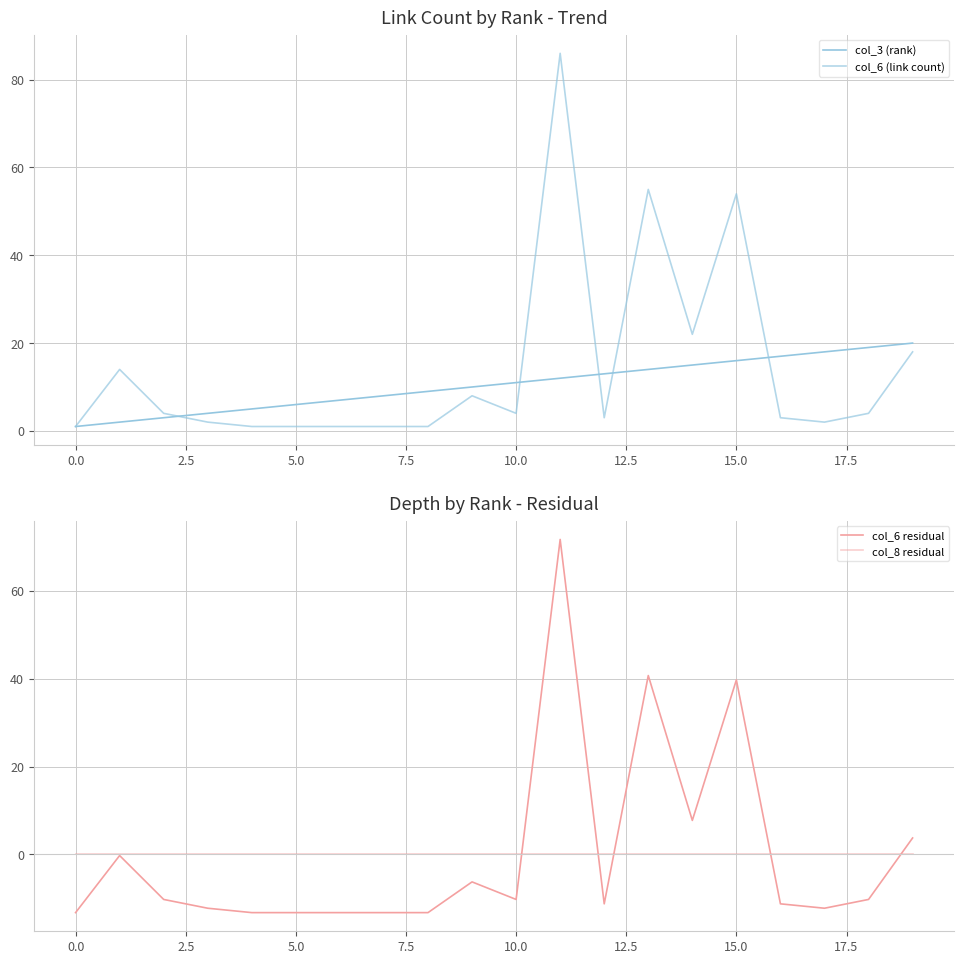

True or false: col_6 residual has a value of 4.9 at 14.

False